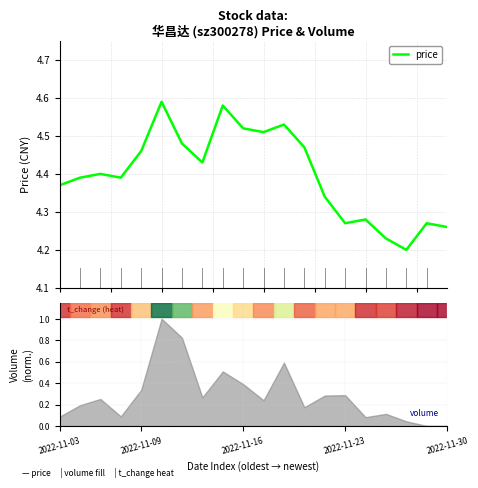

True or false: the data shows 4.5 at 10.

True